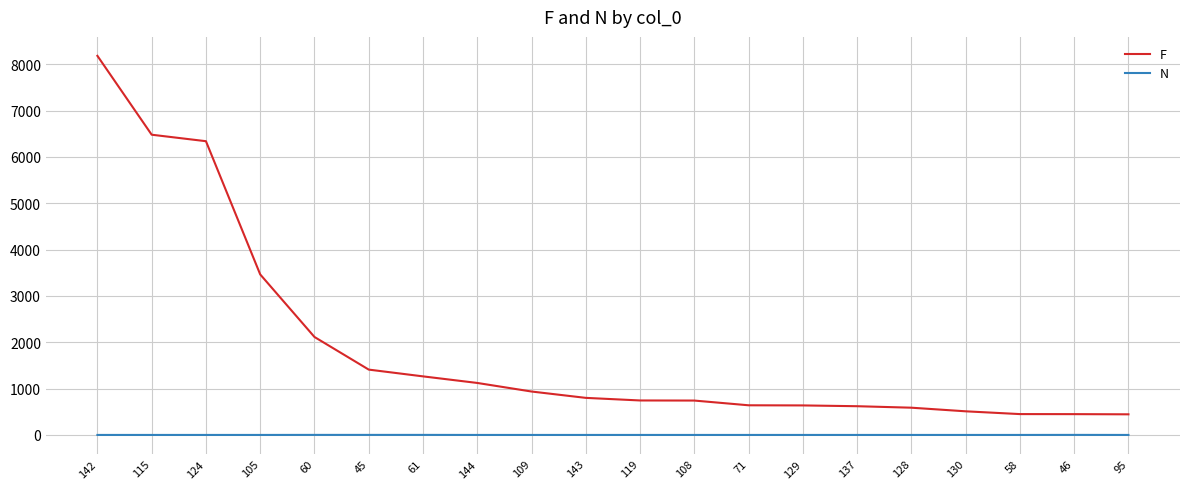

True or false: F and N cross at least once.

False